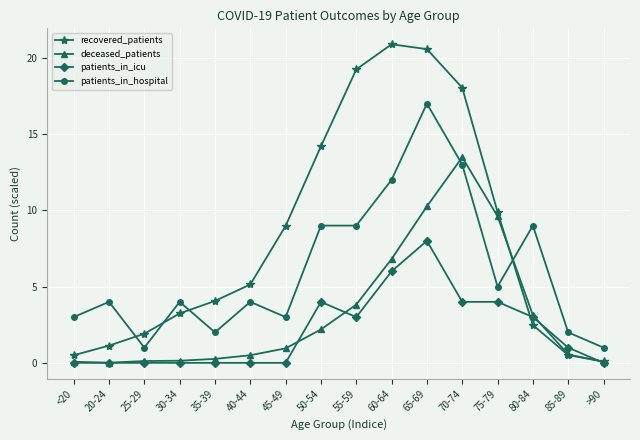

What is the label of the 1st point from the right?

>90